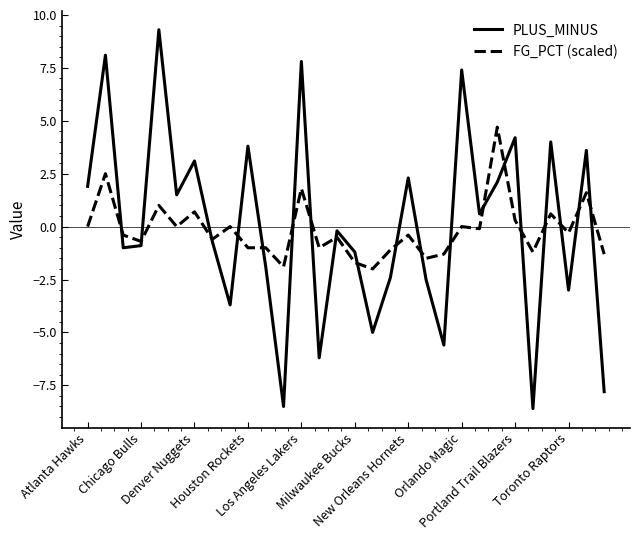

List the series in order of their overall mean, highest first.

PLUS_MINUS, FG_PCT (scaled)